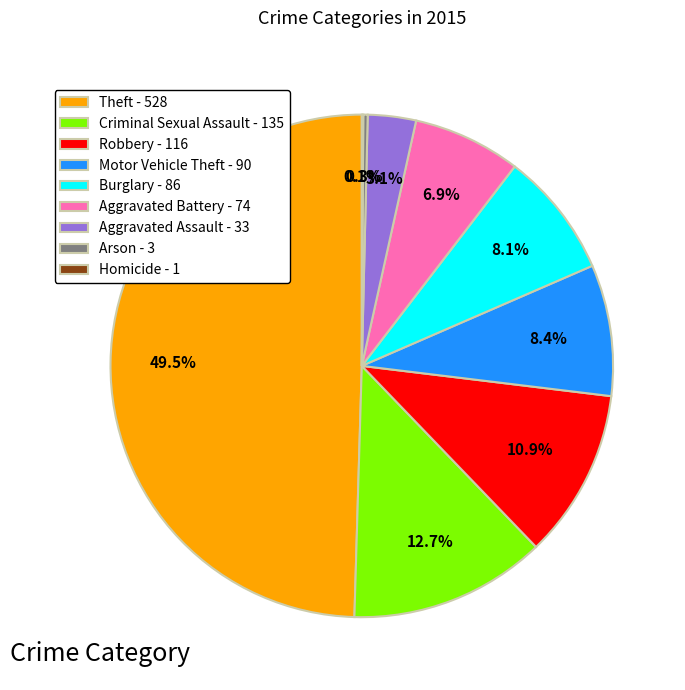

Approximately how many times larger is the value at Robbery - 116 compared to Criminal Sexual Assault - 135?

0.9